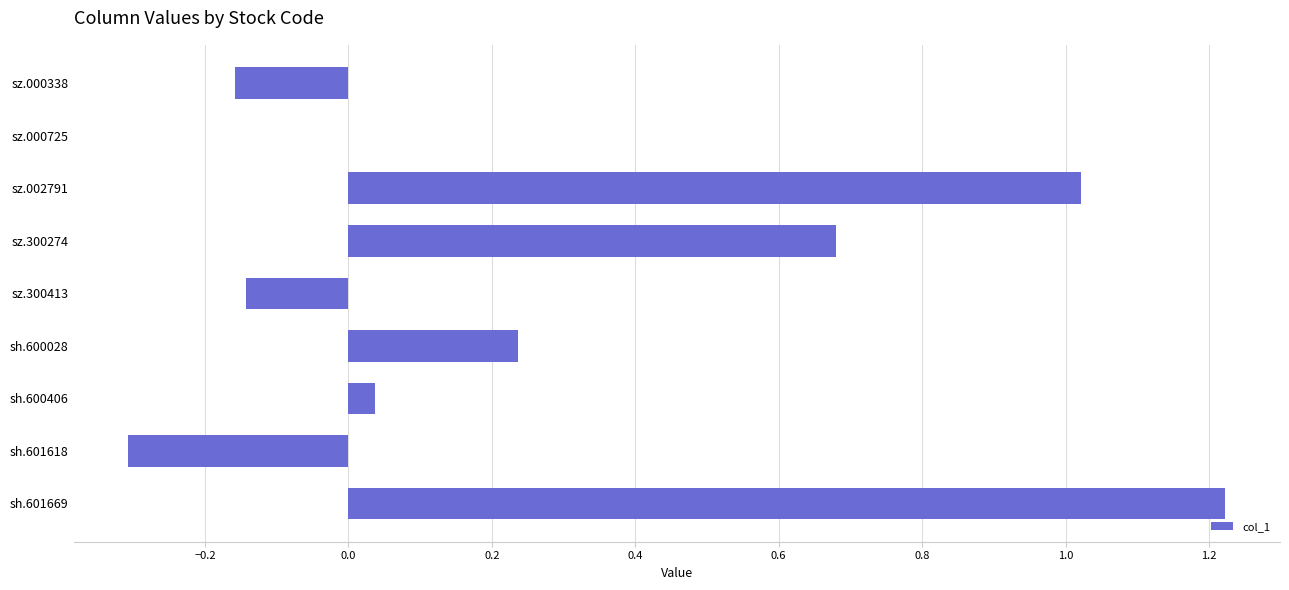

What is the sum of the values at sz.000338 and sh.601618?

-0.5